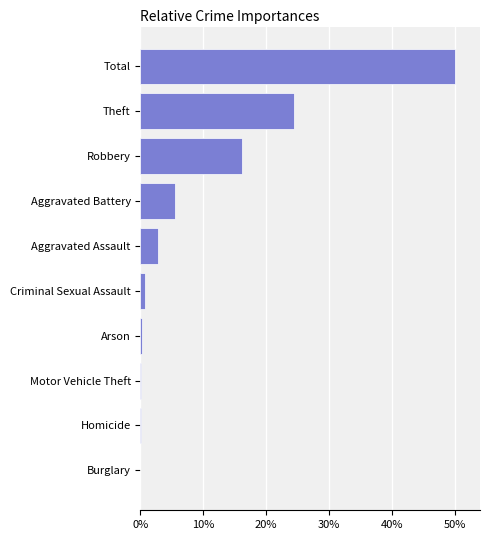

Which has a higher value, Total or Homicide?

Total